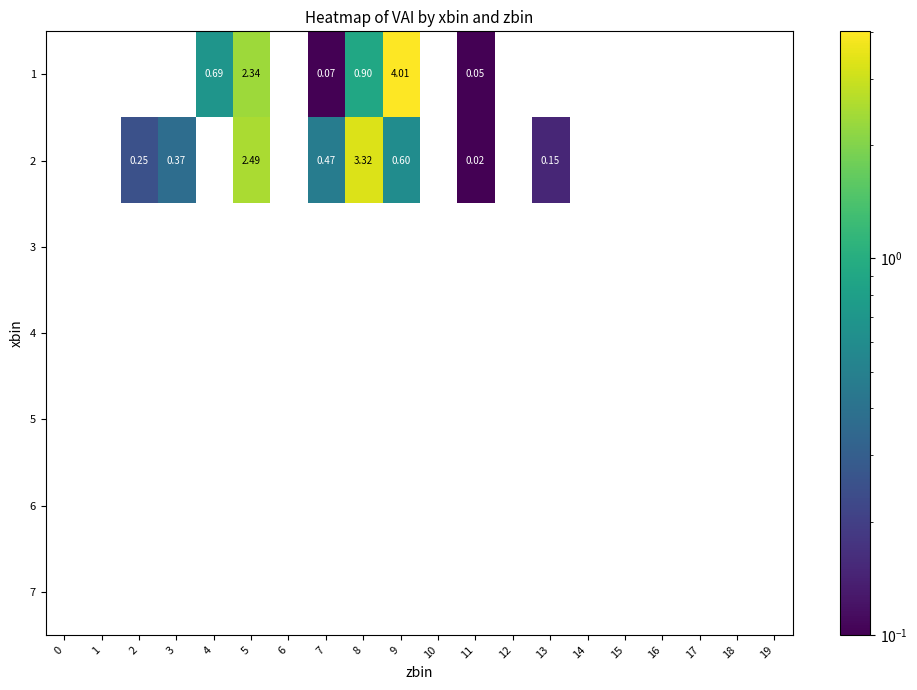

Rank the categories by 5 value from lowest to highest.

0, 1, 2, 3, 4, 5, 6, 7, 8, 9, 10, 11, 12, 13, 14, 15, 16, 17, 18, 19